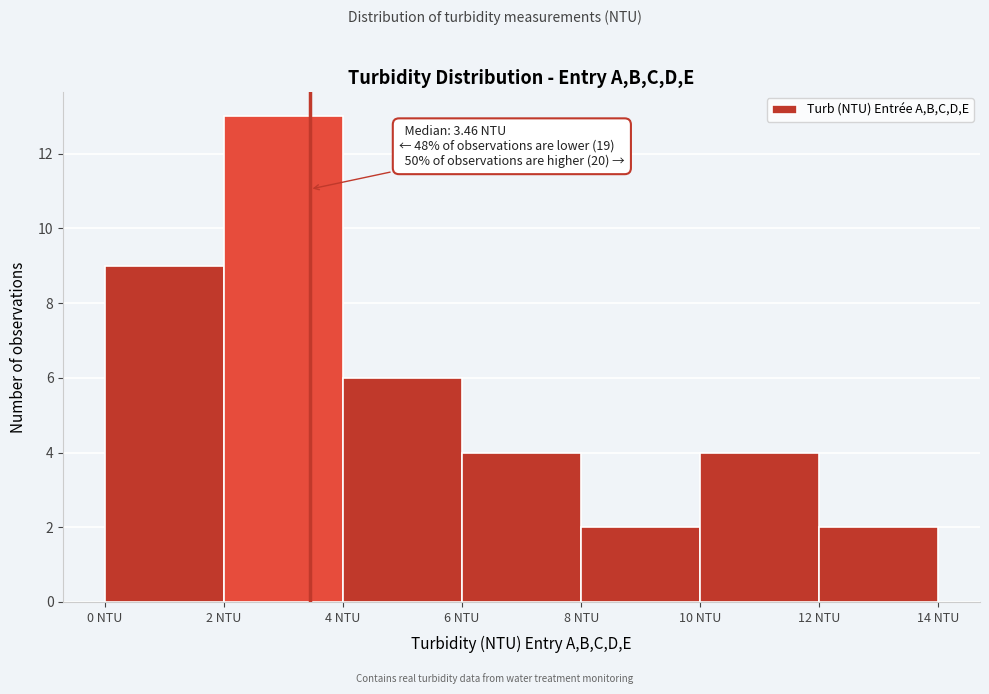

Over which range of the x-axis is the bar tallest?

2 to 4